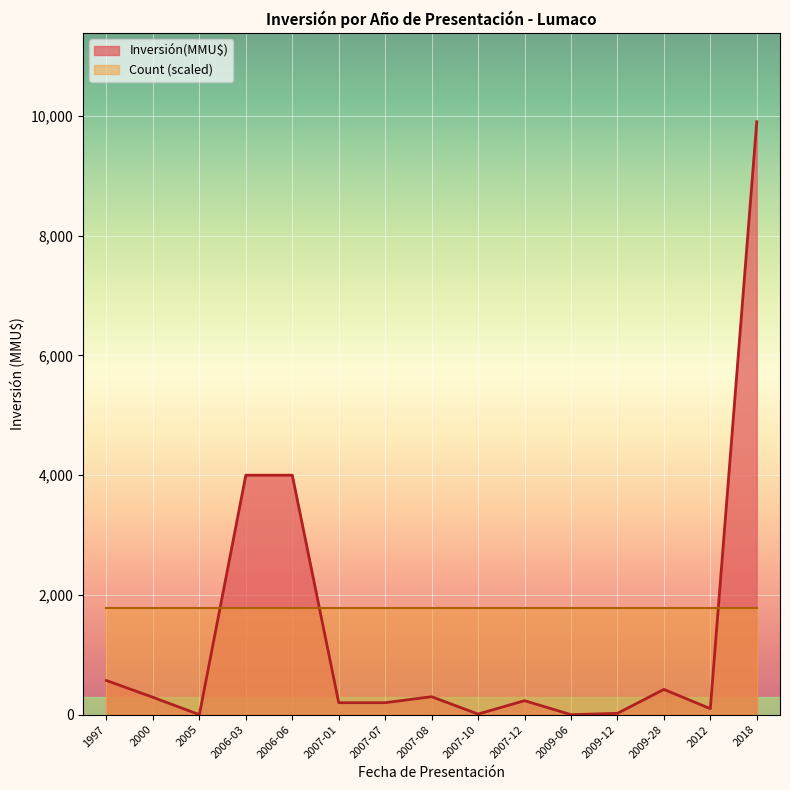

How many lines are shown in the chart?

2